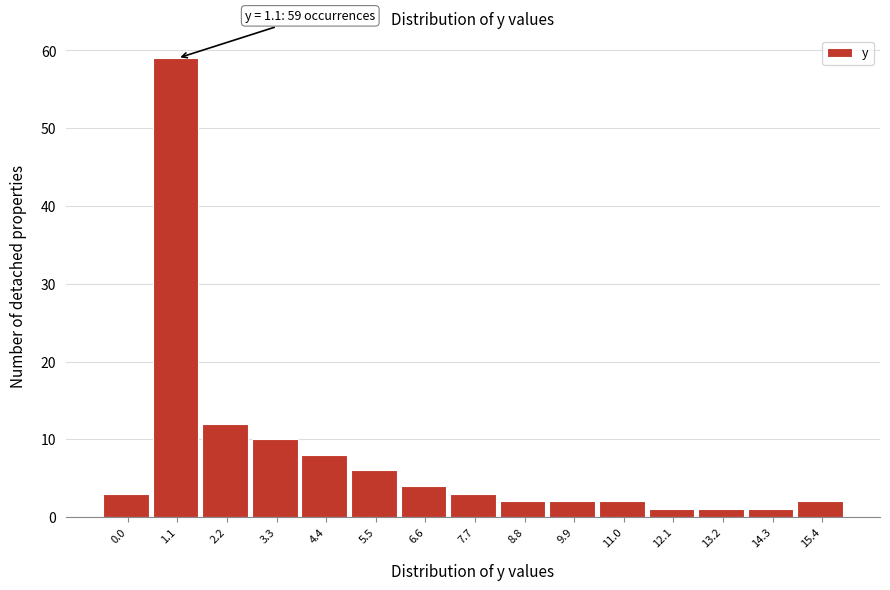

Reading right to left, extract all data points from this chart.

2	1	1	1	2	2	2	3	4	6	8	10	12	59	3